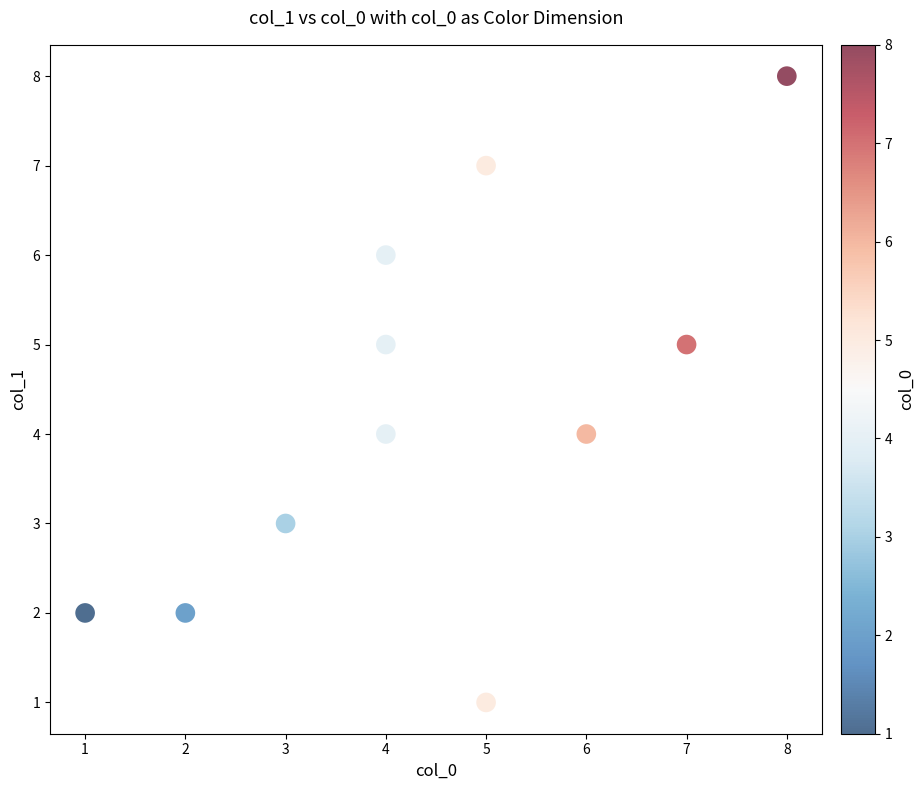

What is the range of Y values (max minus min)?

7